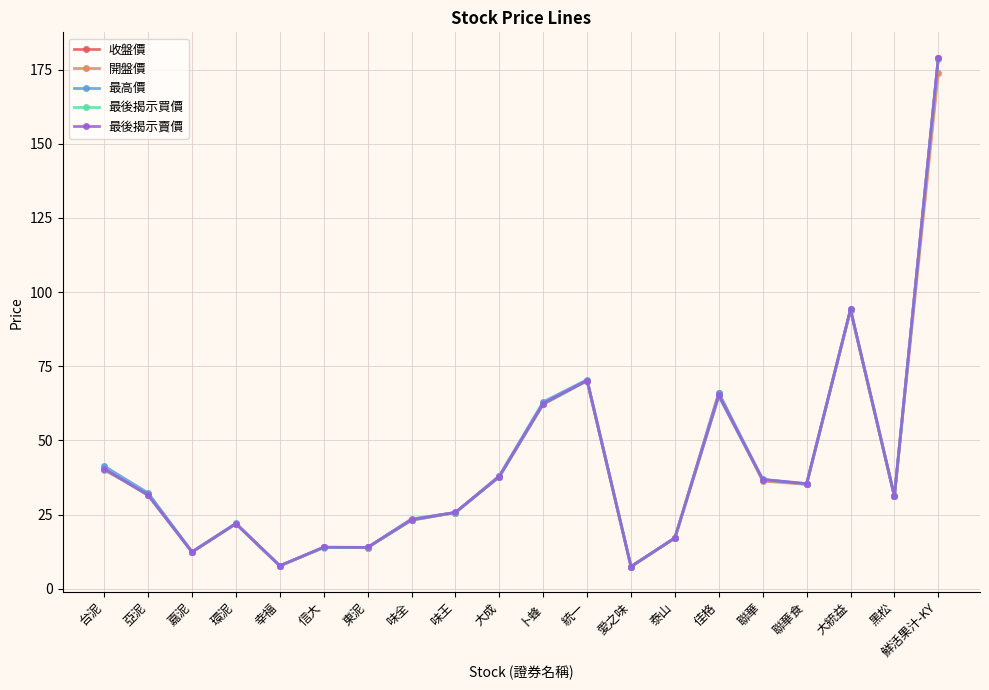

What is the greatest value displayed?

179.0